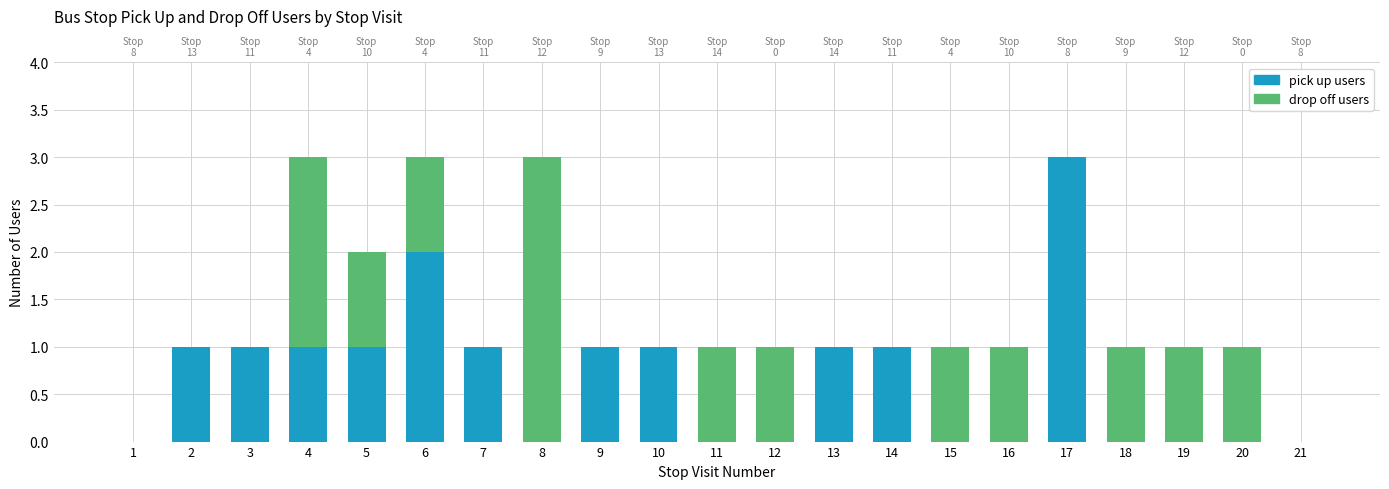

What is the sum of the drop off users values at 11 and 5?

2